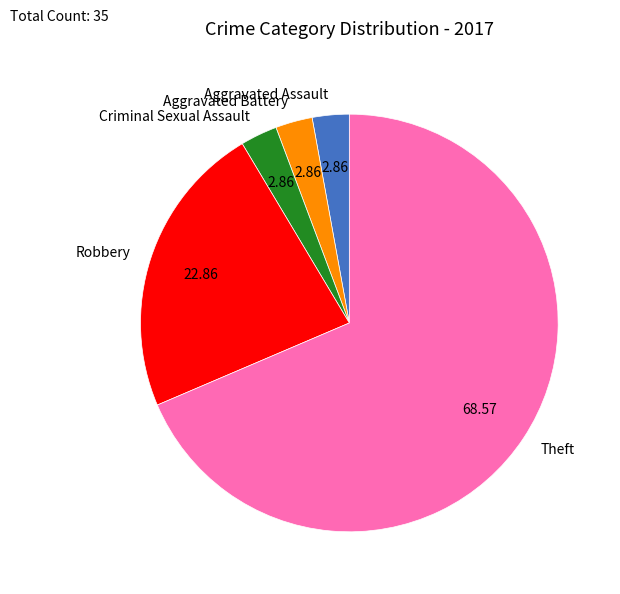

How many slices are in this pie chart?

5